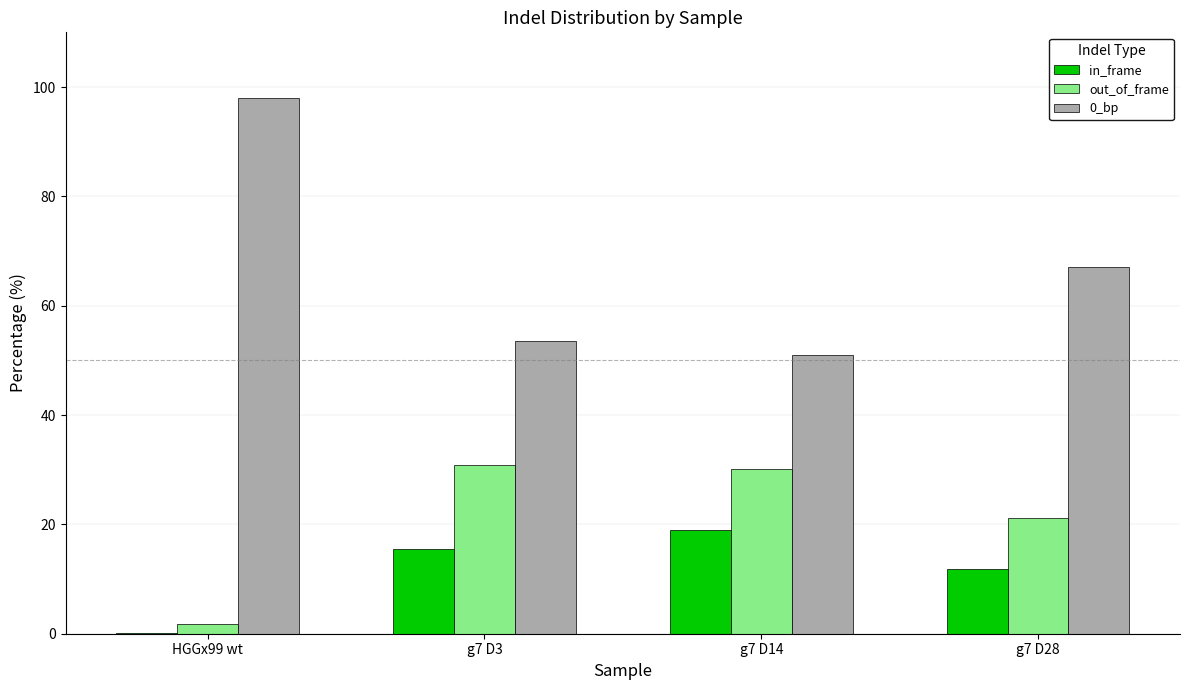

What are all the series names shown in the legend?

in_frame, out_of_frame, 0_bp